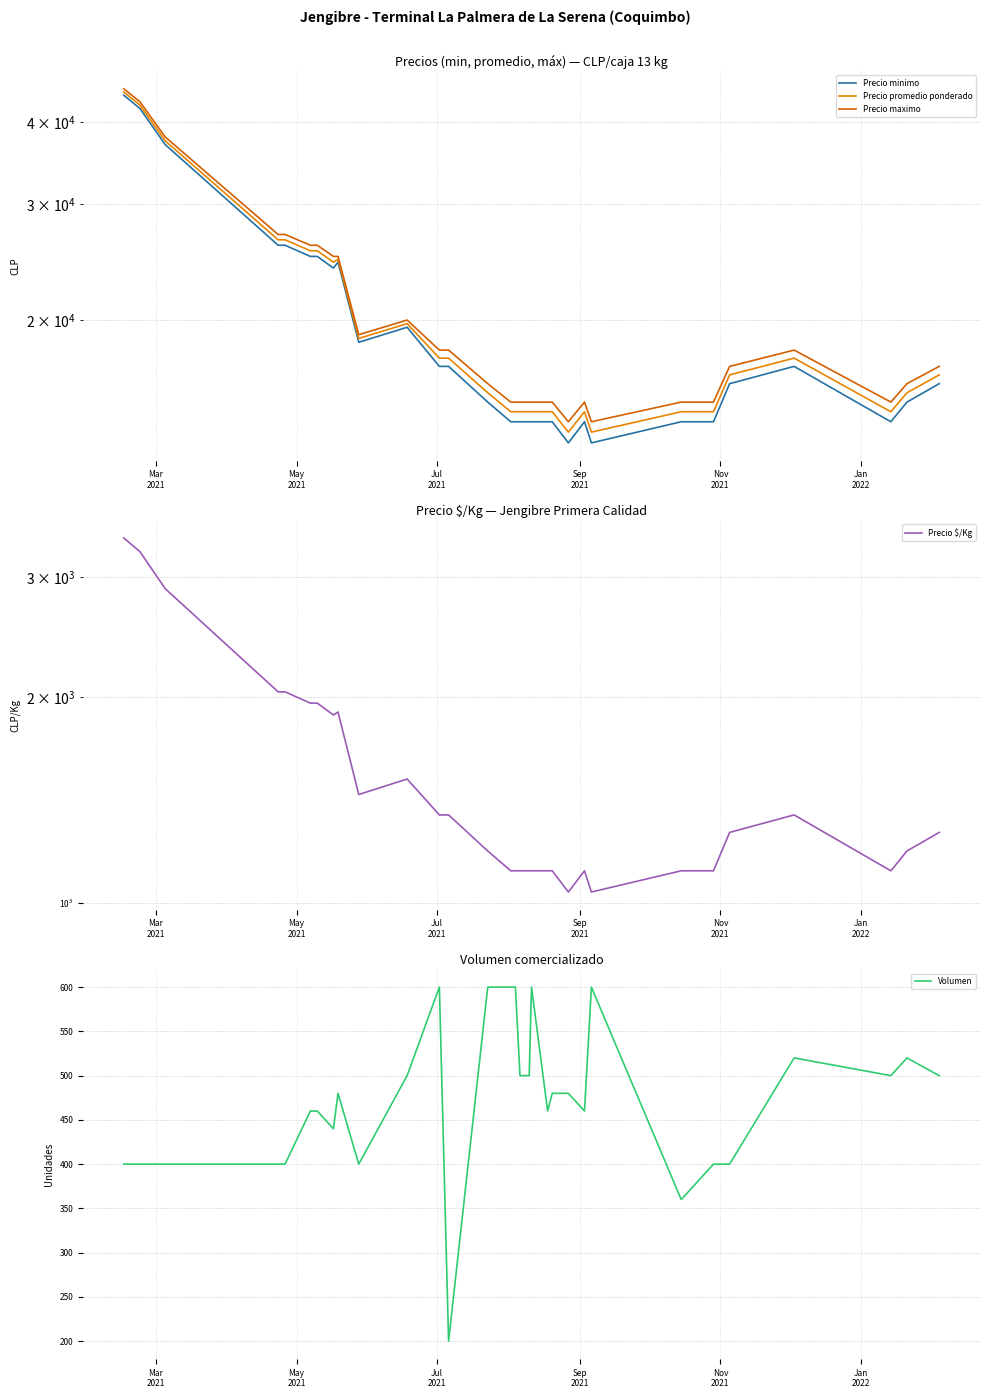

True or false: Precio $/Kg and Volumen intersect in this chart.

False